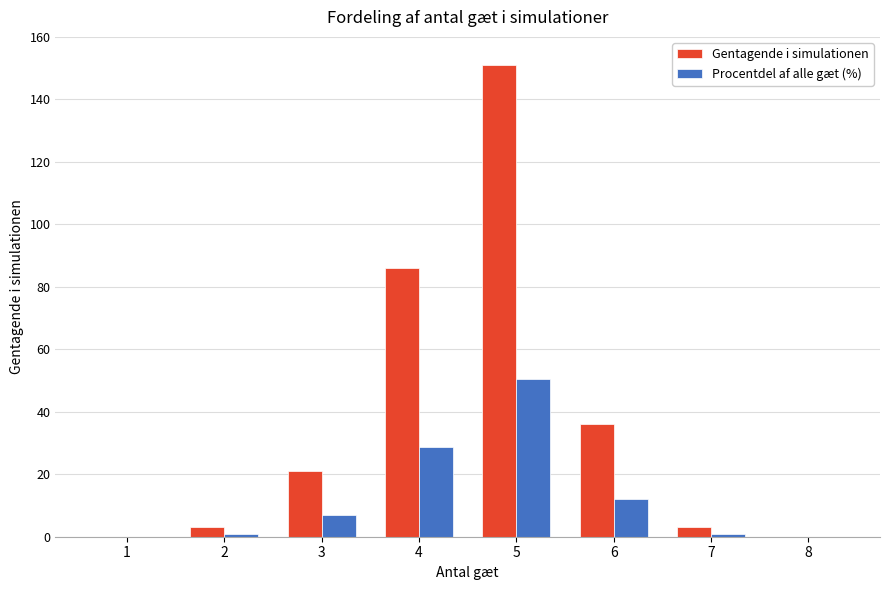

What is the sum of the Procentdel af alle gæt (%) values at 6 and 5?

62.3